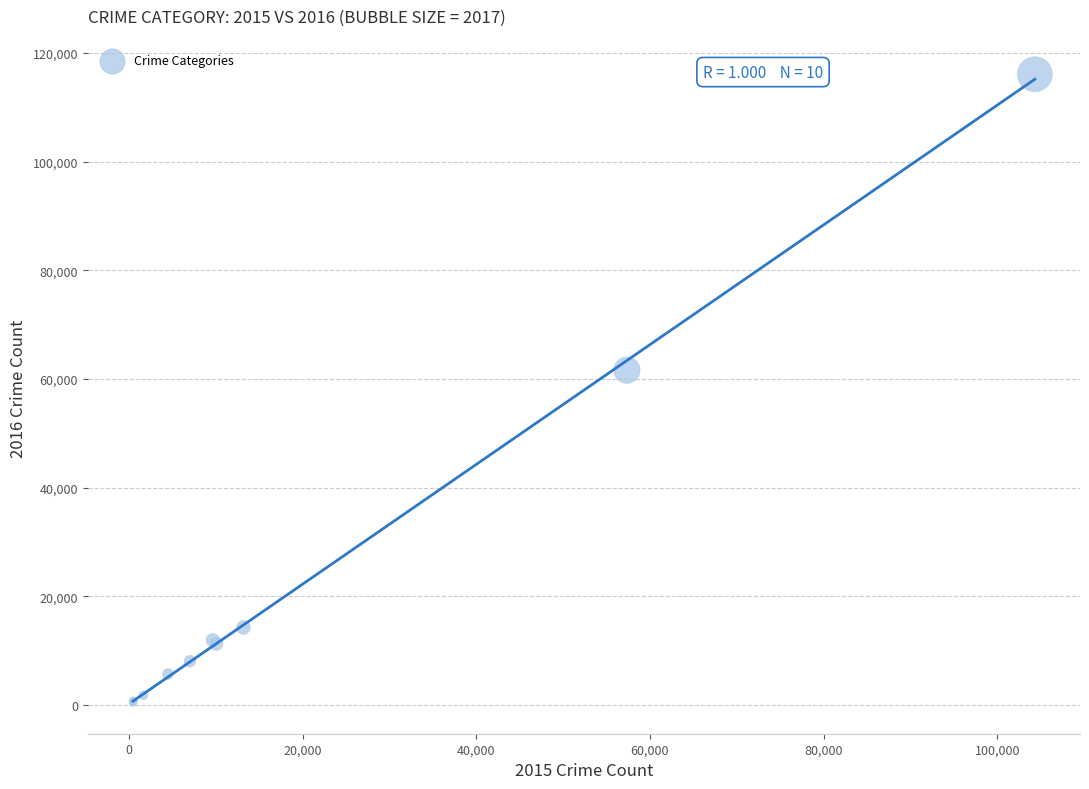

What Y value in the scatter plot is closest to 58290?

61618